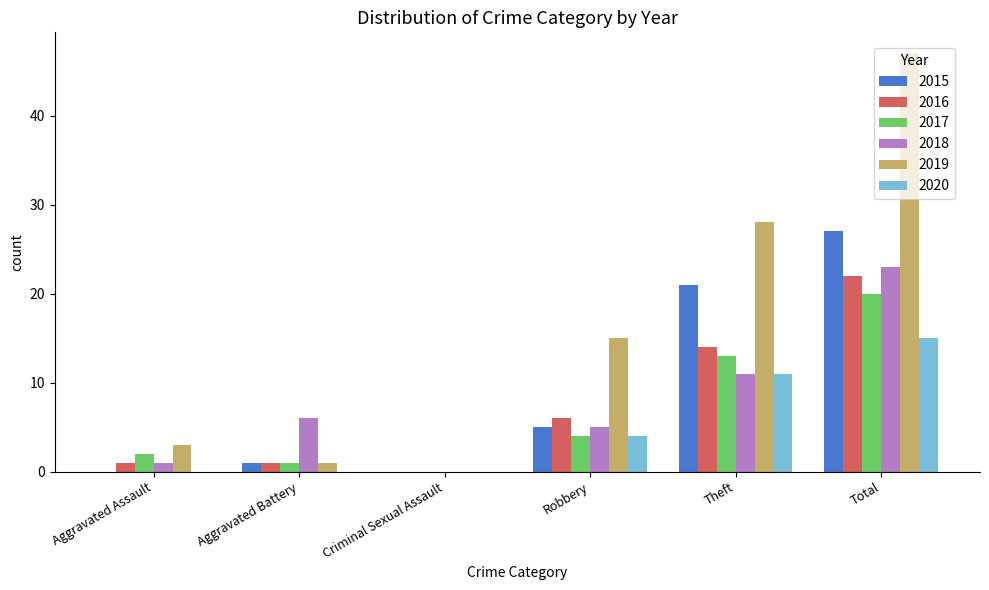

What is the spread (max minus min) of values at Aggravated Battery?

6